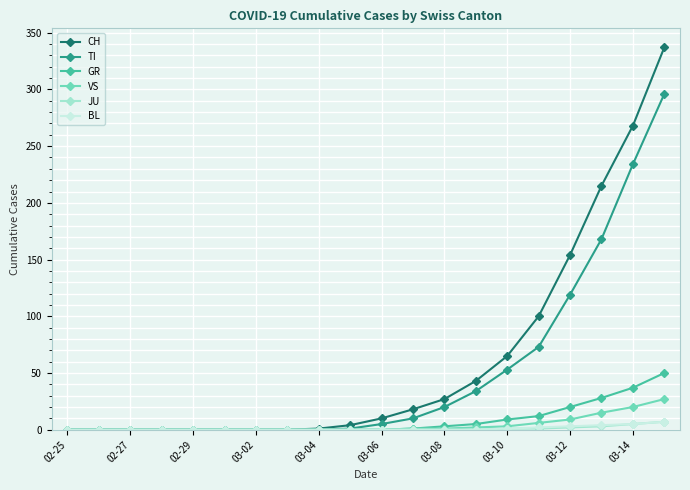

What is the greatest value displayed?

337